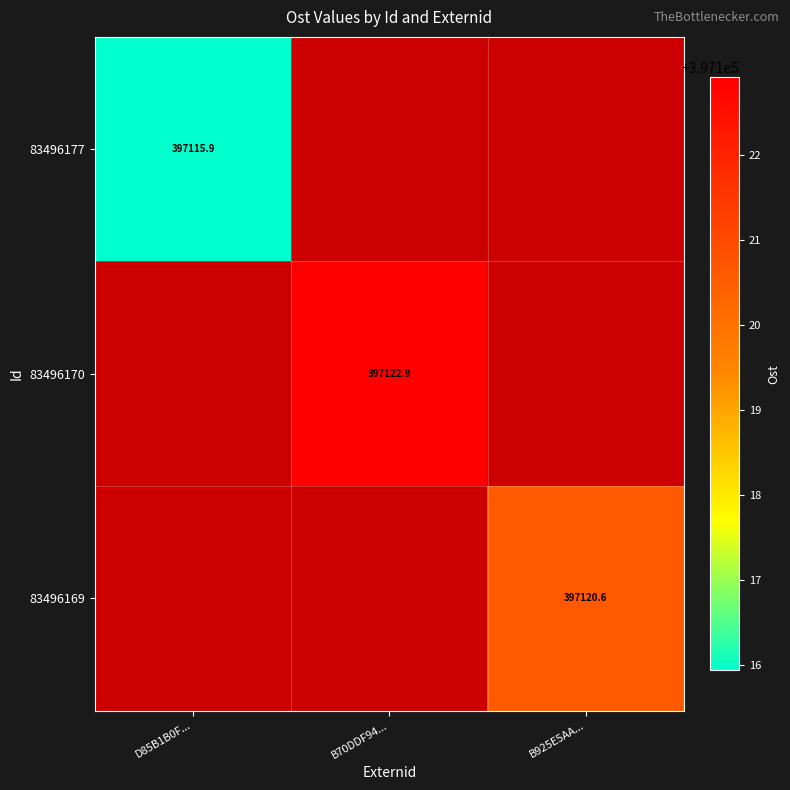

The value of 83496177 at D85B1B0F... is 217753.1. True or false?

False